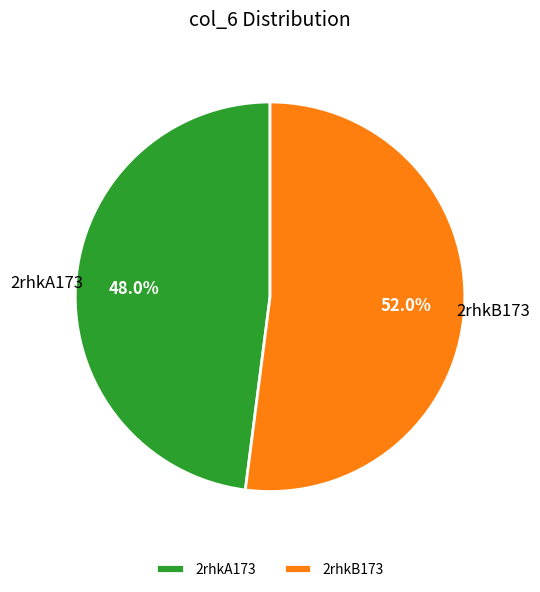

Count the number of slices in the pie.

2